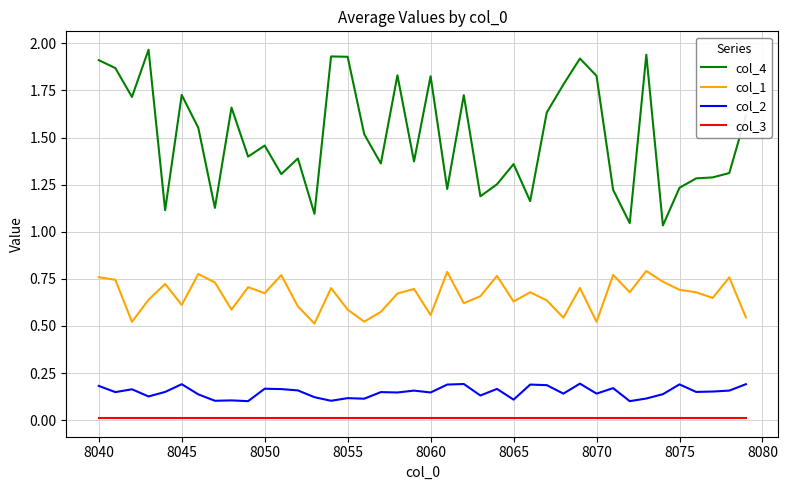

True or false: col_2 and col_3 intersect in this chart.

False